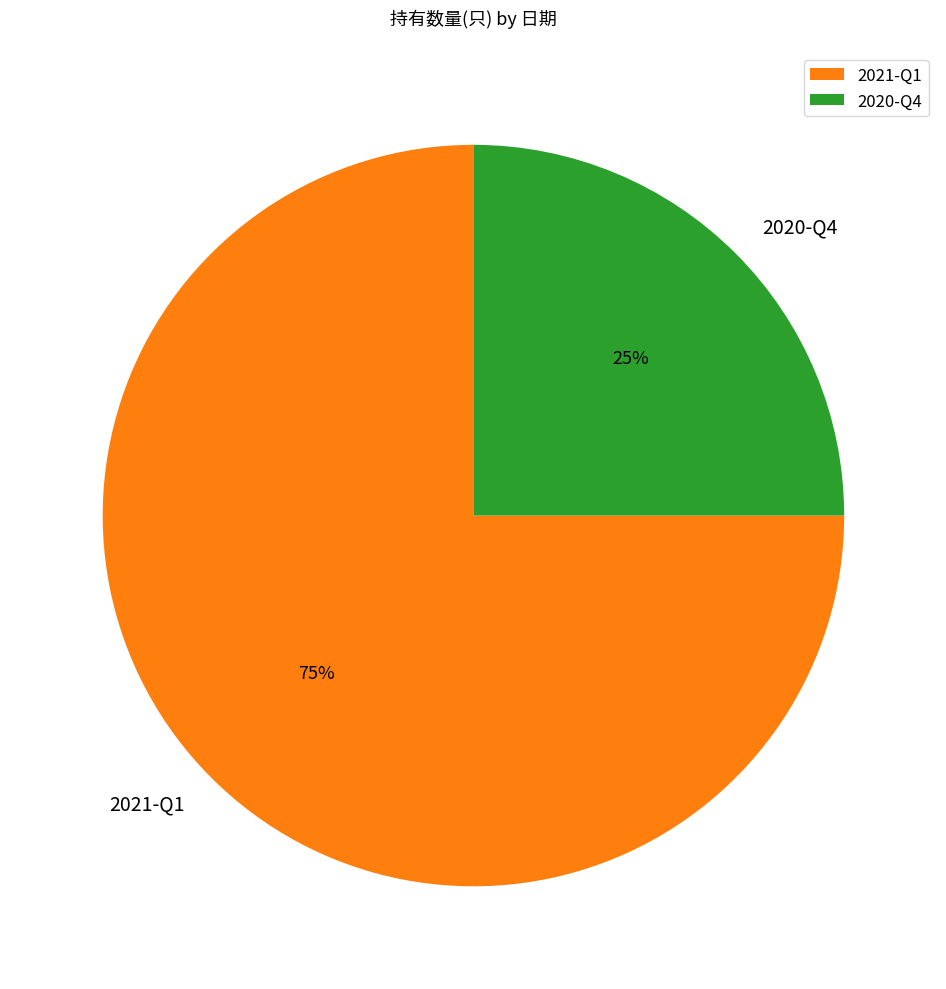

Which has a higher value, 2020-Q4 or 2021-Q1?

2021-Q1